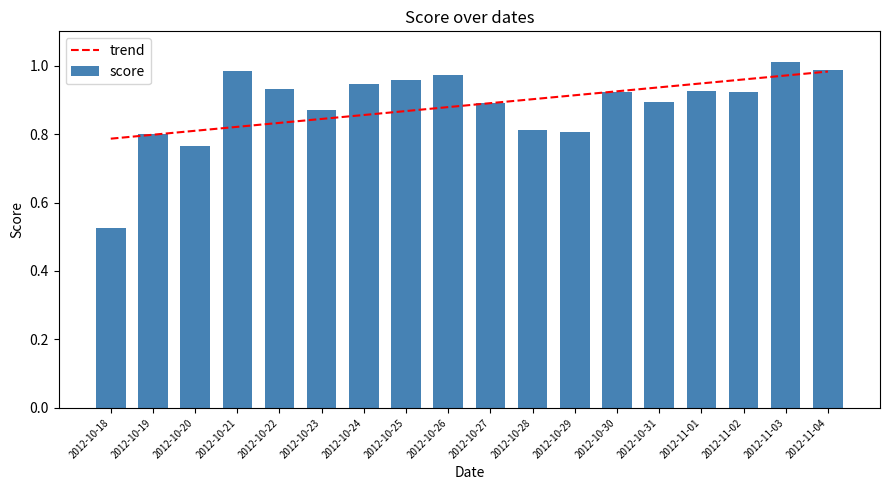

Reading left to right, transcribe all the data shown in this chart.

trend: 2012-10-18=0.8	2012-10-19=0.8	2012-10-20=0.8	2012-10-21=0.8	2012-10-22=0.8	2012-10-23=0.8	2012-10-24=0.9	2012-10-25=0.9	2012-10-26=0.9	2012-10-27=0.9	2012-10-28=0.9	2012-10-29=0.9	2012-10-30=0.9	2012-10-31=0.9	2012-11-01=0.9	2012-11-02=1.0	2012-11-03=1.0	2012-11-04=1.0
score: 2012-10-18=0.5	2012-10-19=0.8	2012-10-20=0.8	2012-10-21=1.0	2012-10-22=0.9	2012-10-23=0.9	2012-10-24=0.9	2012-10-25=1.0	2012-10-26=1.0	2012-10-27=0.9	2012-10-28=0.8	2012-10-29=0.8	2012-10-30=0.9	2012-10-31=0.9	2012-11-01=0.9	2012-11-02=0.9	2012-11-03=1.0	2012-11-04=1.0